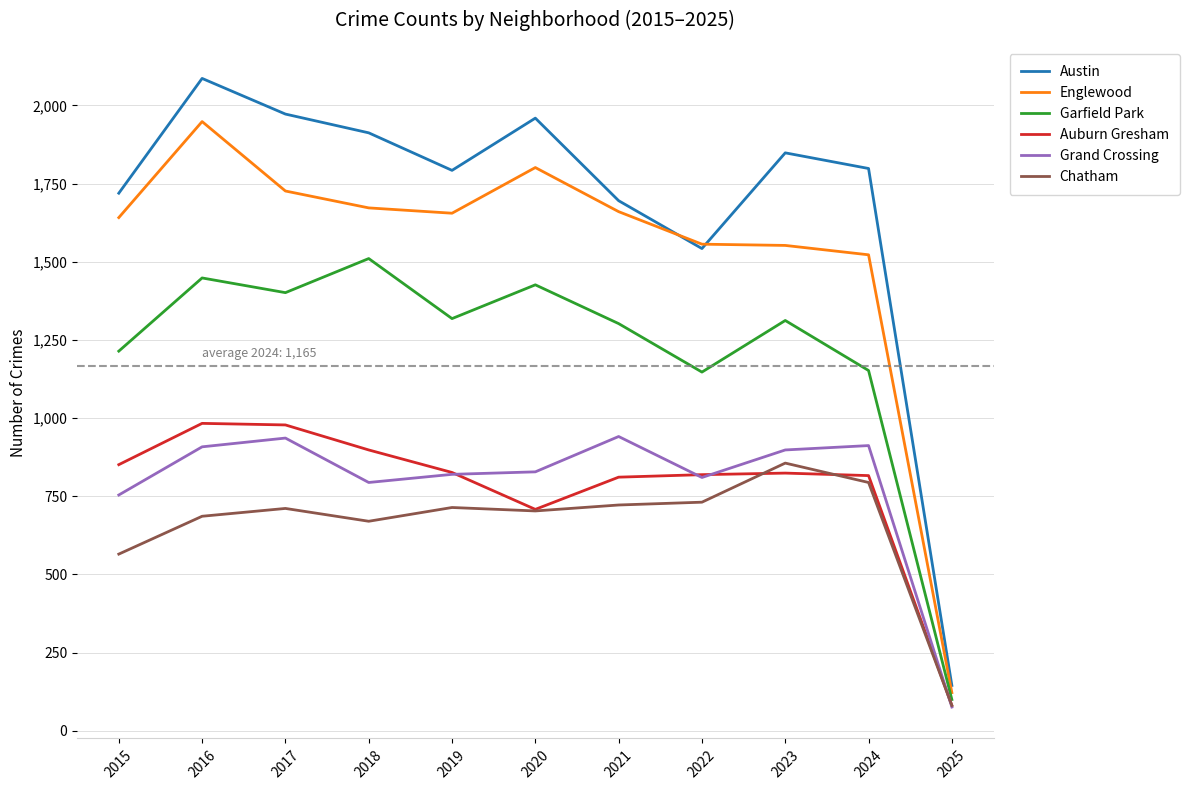

Is it true that Grand Crossing equals 454 at 2019?

False